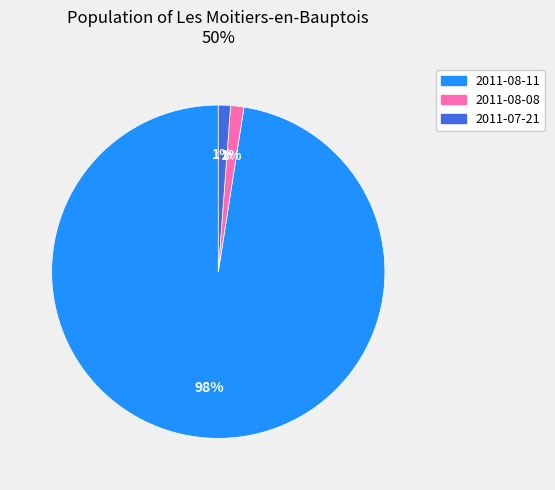

Does any single category account for the majority?

Yes